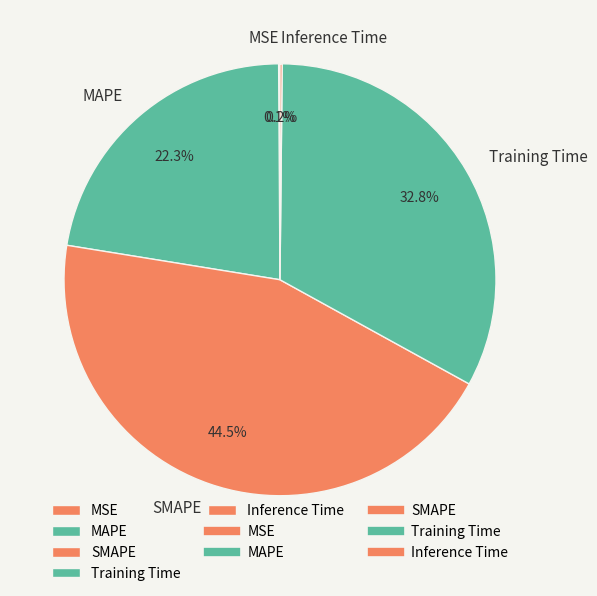

Does any single category account for the majority?

No